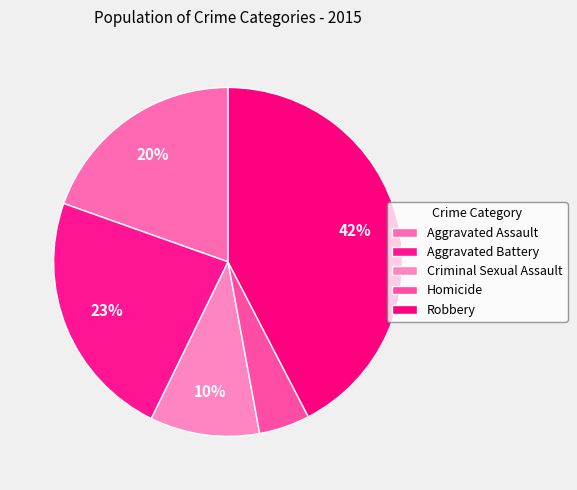

How many segments does this pie chart have?

5